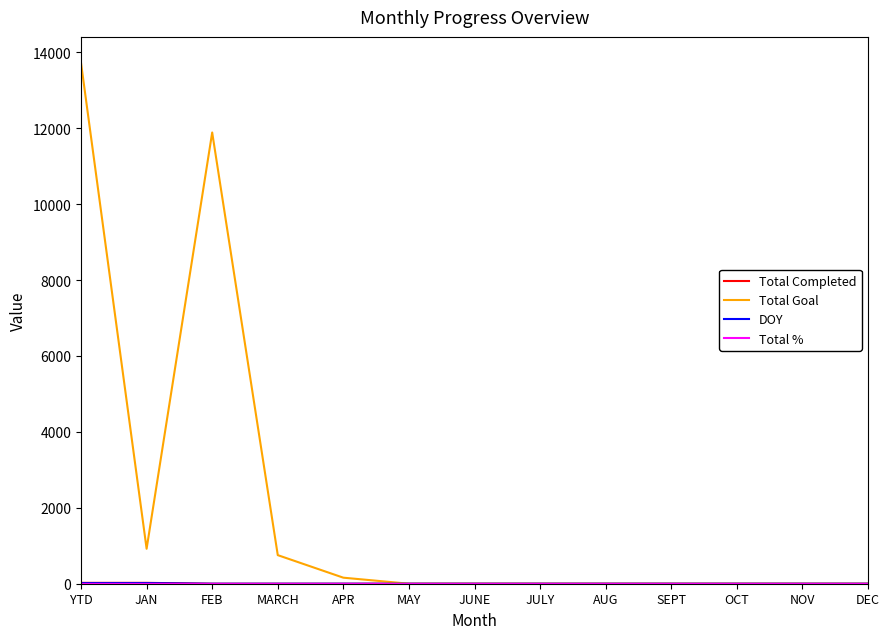

True or false: Total Goal has a value of 11888 at FEB.

True